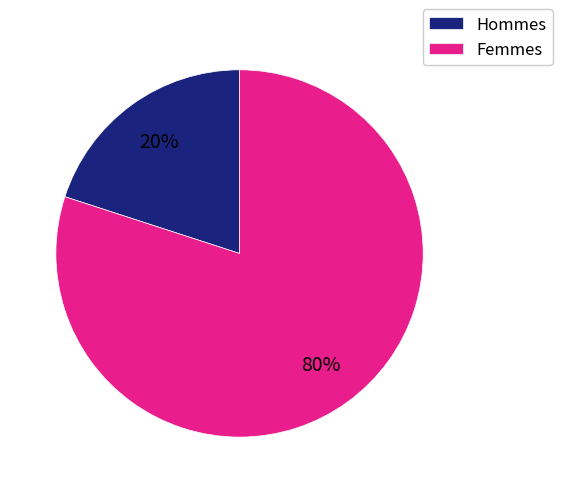

True or false: Hommes accounts for 11% of the total.

False